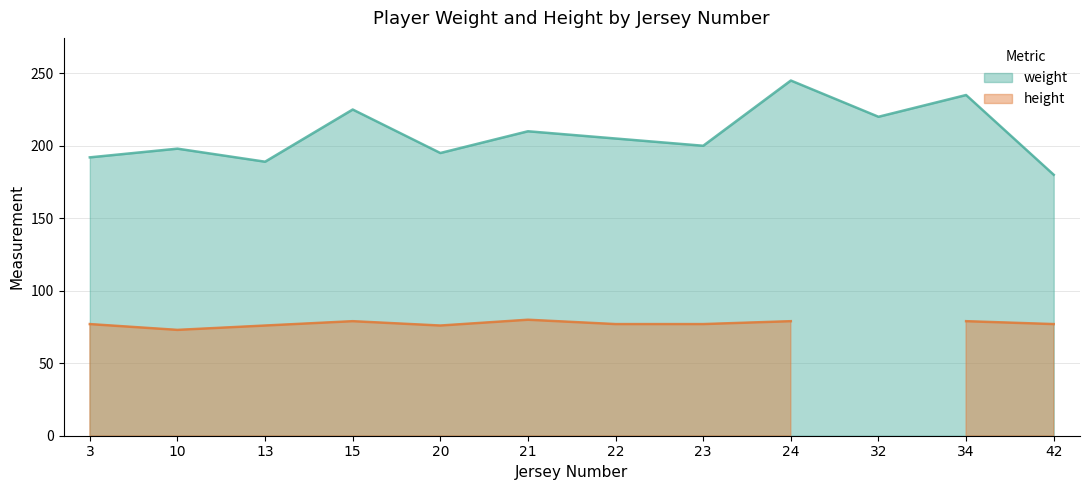

Approximately how many times larger is the value at 32 compared to 15?

1.0